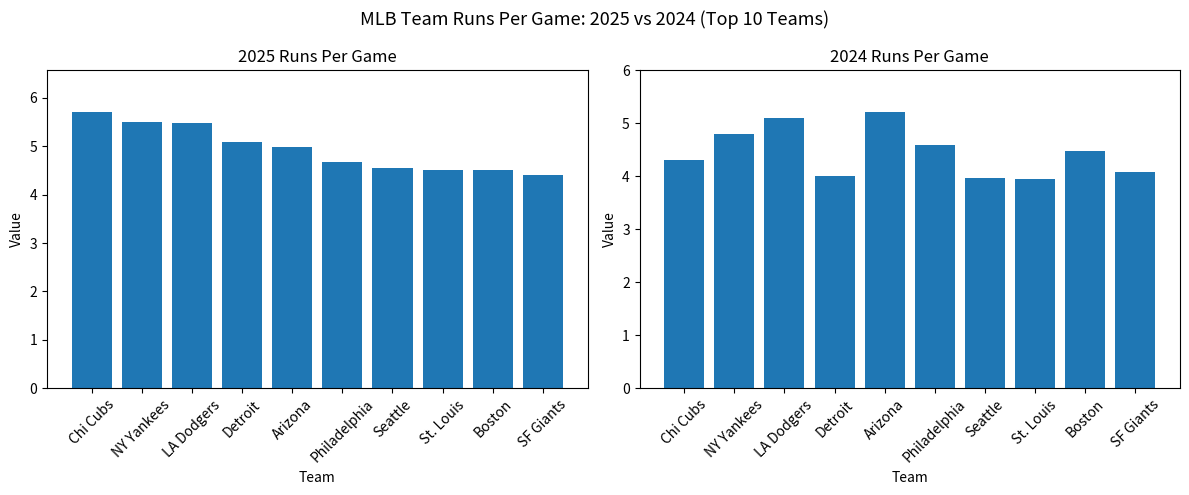

Does the chart contain stacked bars?

No